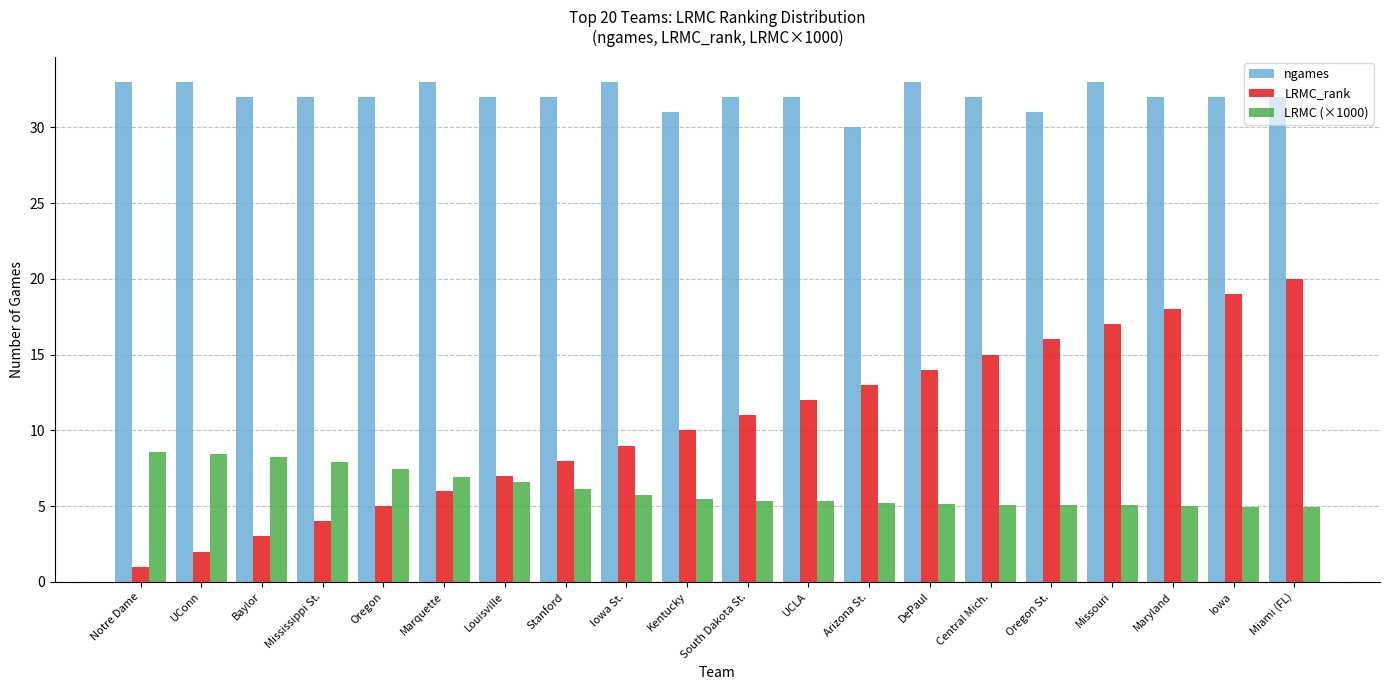

Which series has the largest total across all categories?

ngames